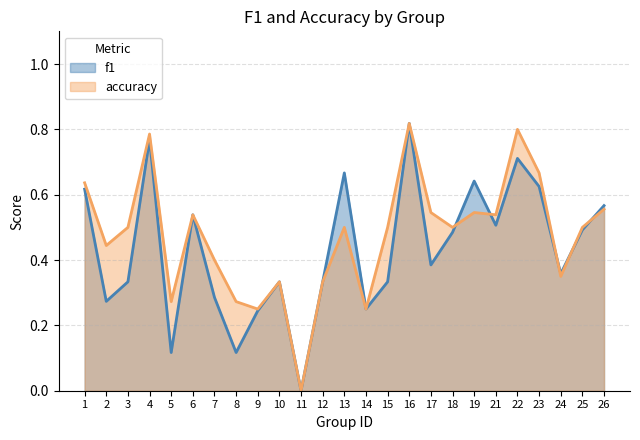

Count the accuracy values in the range 0 to 1.

25